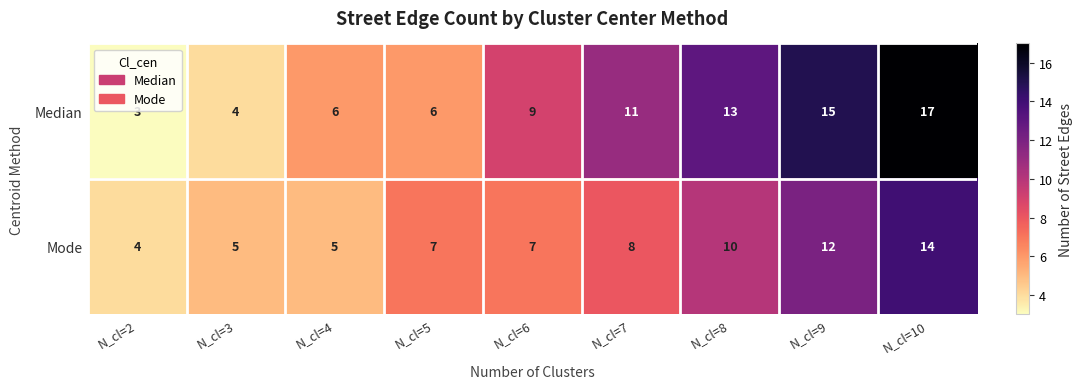

How many values in the Mode series are below 7?

3